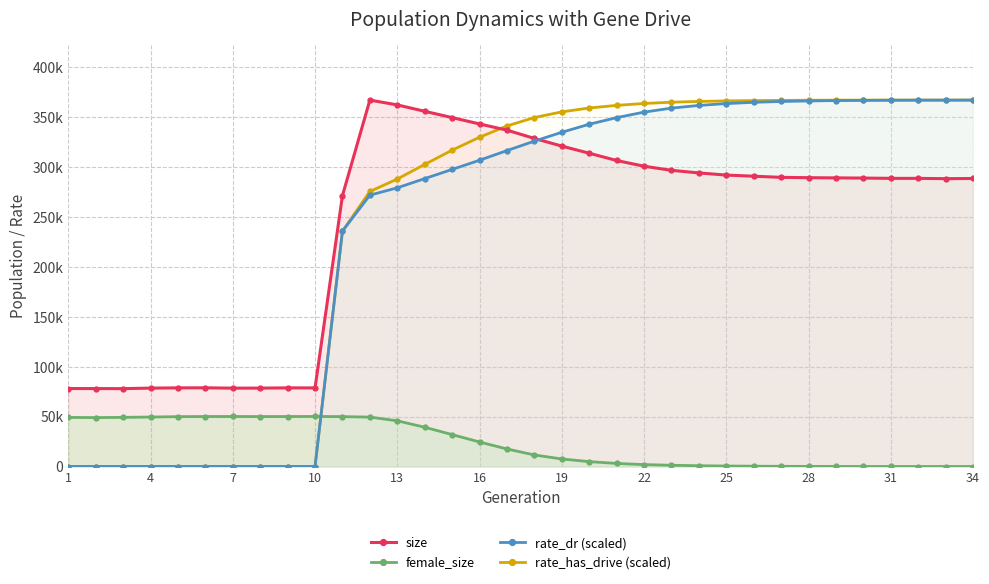

In size, how many points are higher than both neighbors (excluding endpoints)?

3